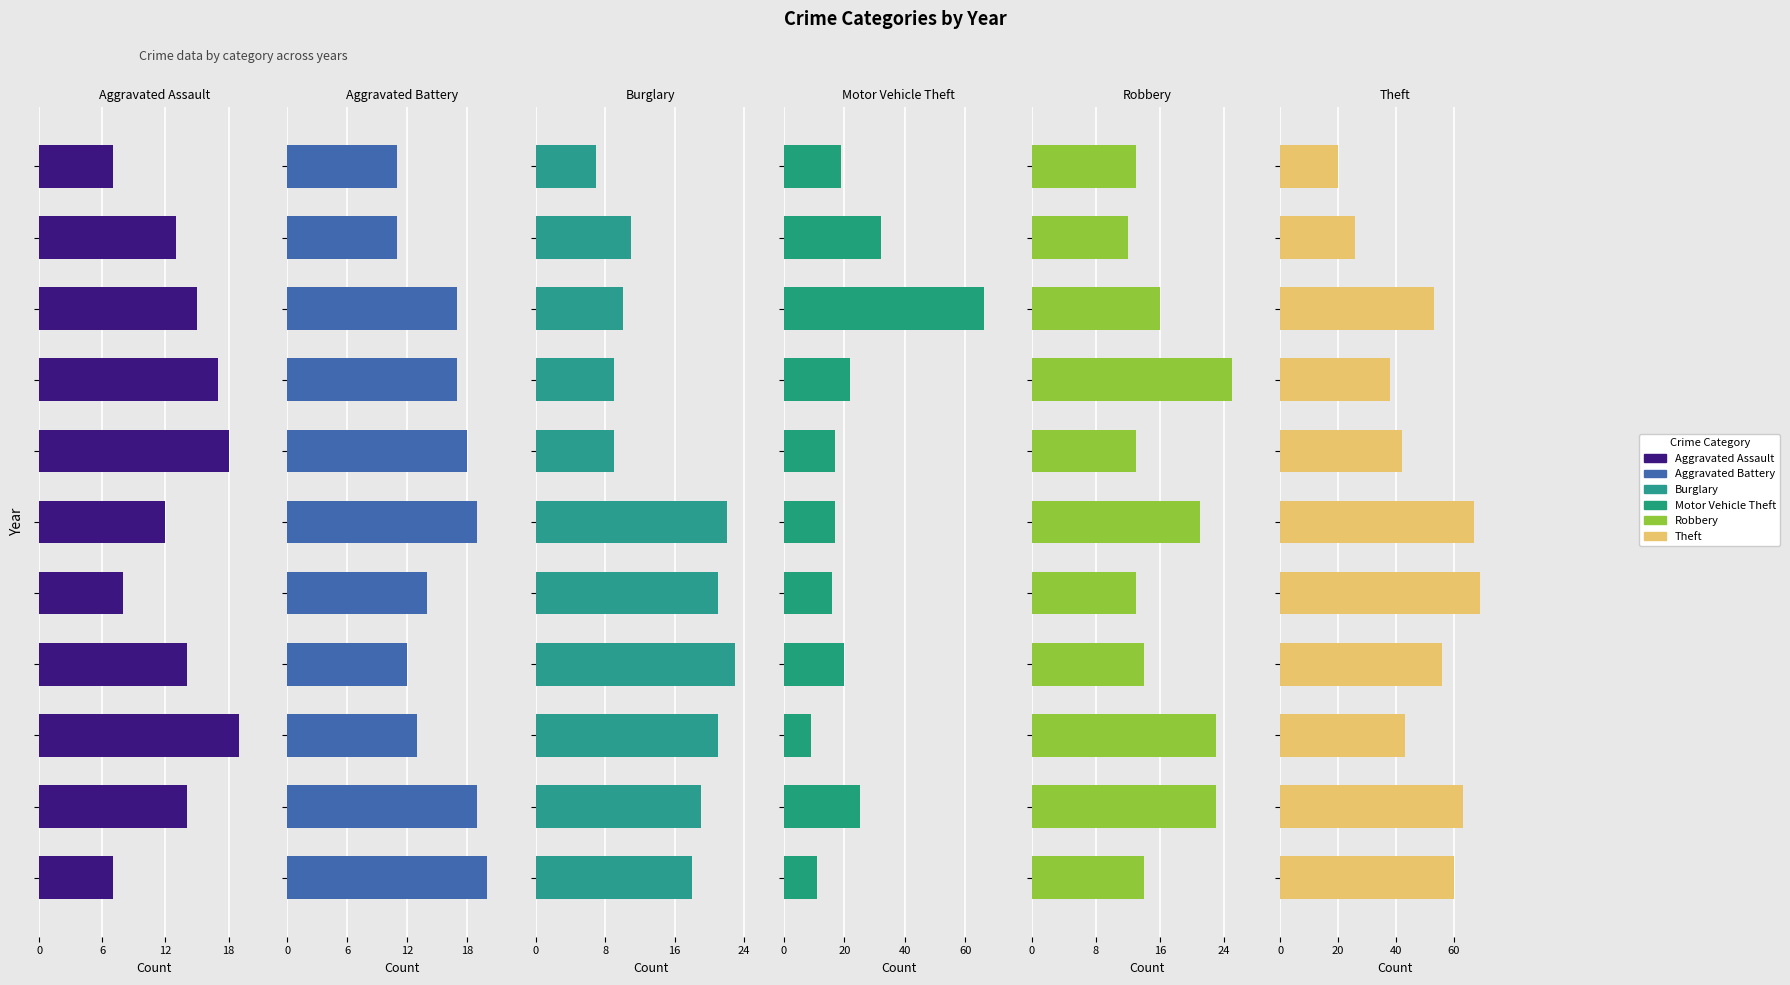

Reading left to right, list all the values displayed in this chart.

Aggravated Assault: 7	14	19	14	8	12	18	17	15	13	7
Aggravated Battery: 20	19	13	12	14	19	18	17	17	11	11
Burglary: 18	19	21	23	21	22	9	9	10	11	7
Motor Vehicle Theft: 11	25	9	20	16	17	17	22	66	32	19
Robbery: 14	23	23	14	13	21	13	25	16	12	13
Theft: 60	63	43	56	69	67	42	38	53	26	20